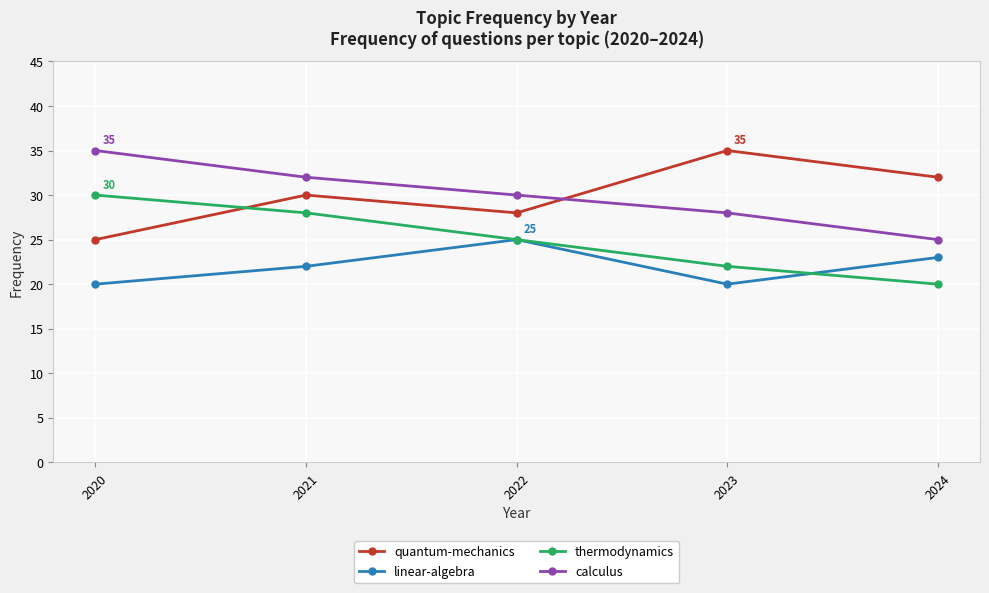

Count the quantum-mechanics values in the range 28 to 32.

3